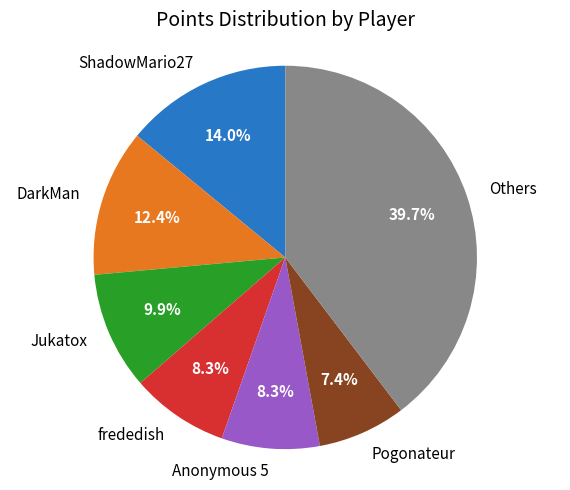

Which category has the smallest portion of the pie?

Pogonateur